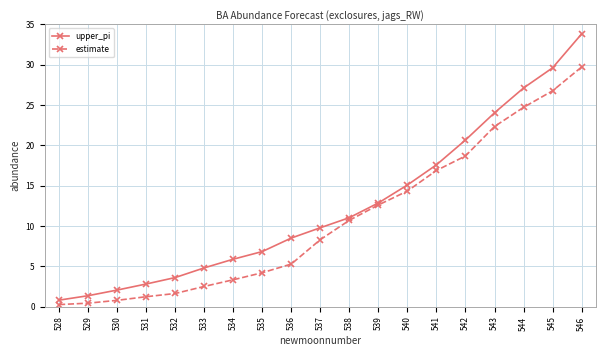

List the labels in order of upper_pi value, smallest first.

528, 529, 530, 531, 532, 533, 534, 535, 536, 537, 538, 539, 540, 541, 542, 543, 544, 545, 546